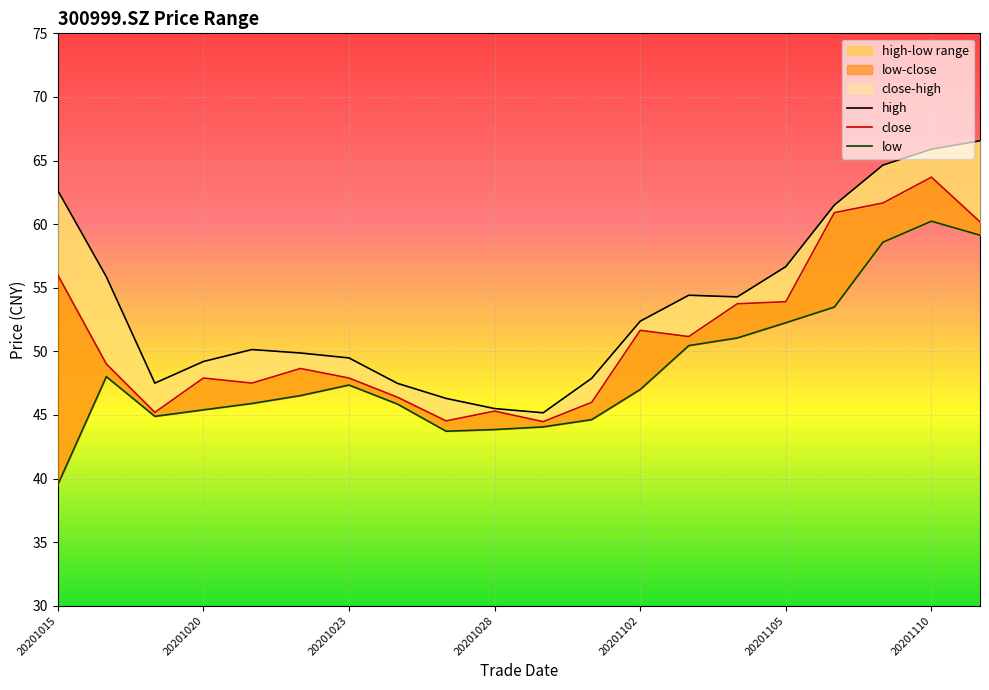

How many interior local valleys does the high series have?

3